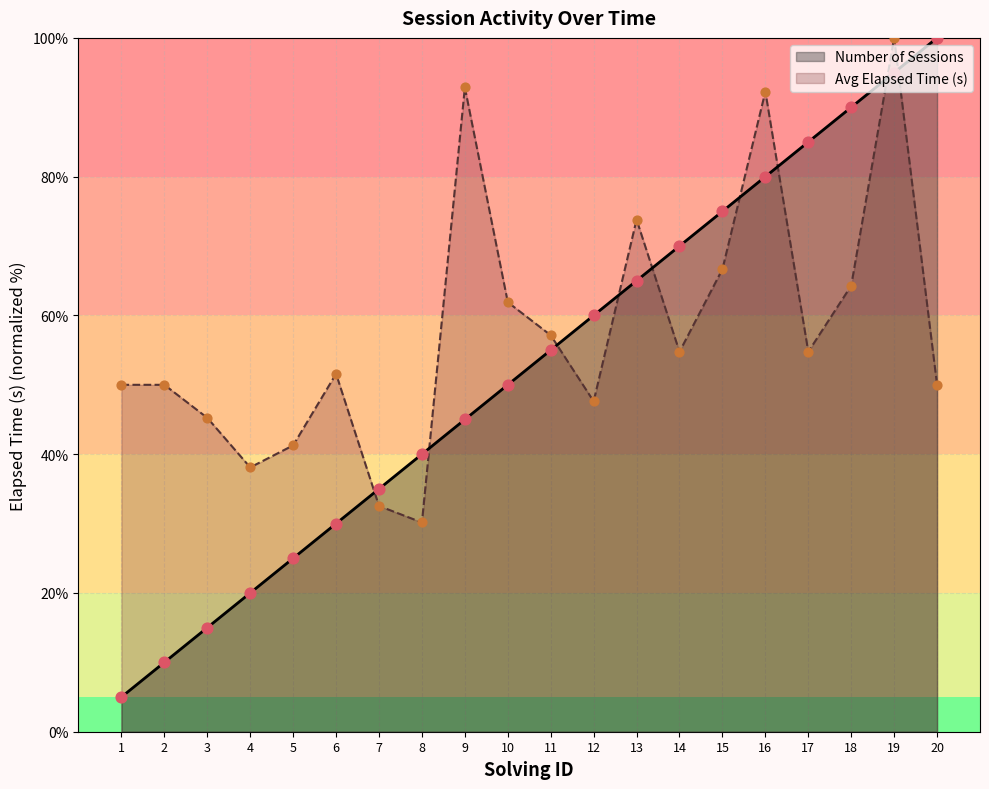

At how many categories does at least one series exceed 18?

20